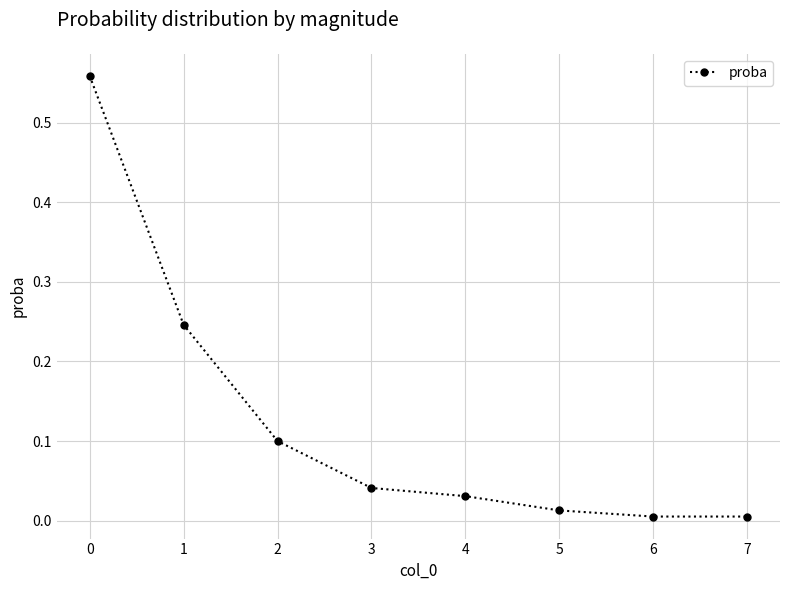

What is the change in value from 0 to 4?

-0.5